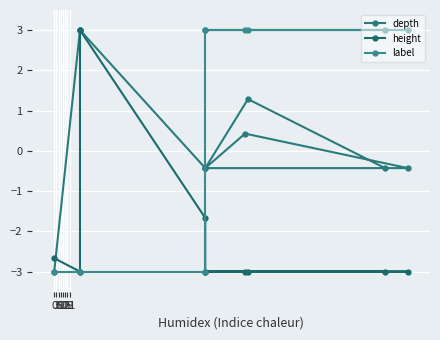

What is the smallest value displayed?

-3.0